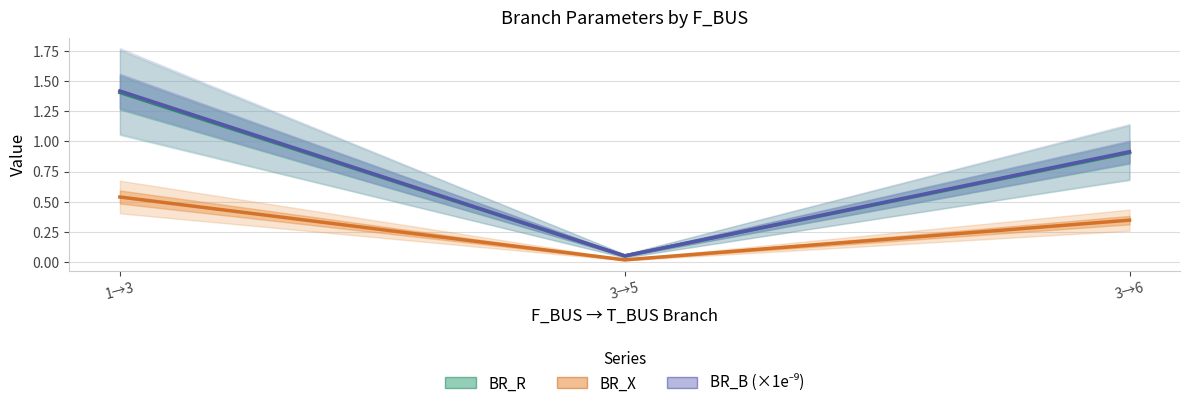

Reading left to right, list all the values displayed in this chart.

BR_R: 1→3=1.4	3→5=0.1	3→6=0.9
BR_X: 1→3=0.5	3→5=0.0	3→6=0.3
BR_B (×1e9): 1→3=1.4	3→5=0.1	3→6=0.9